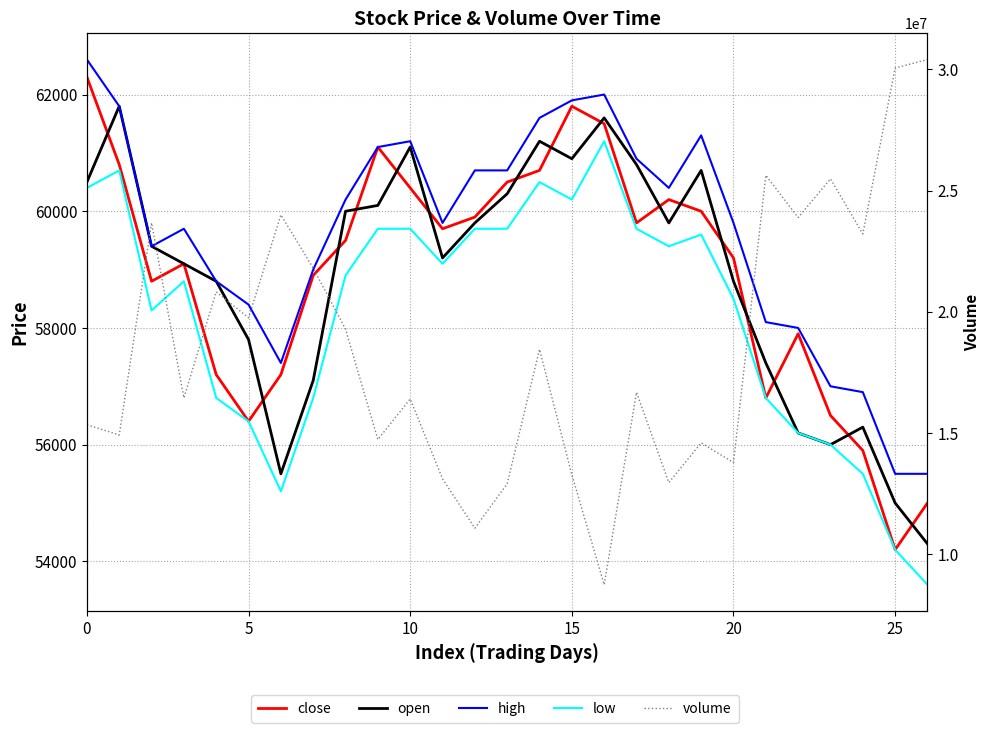

What are all the series names shown in the legend?

close, open, high, low, volume